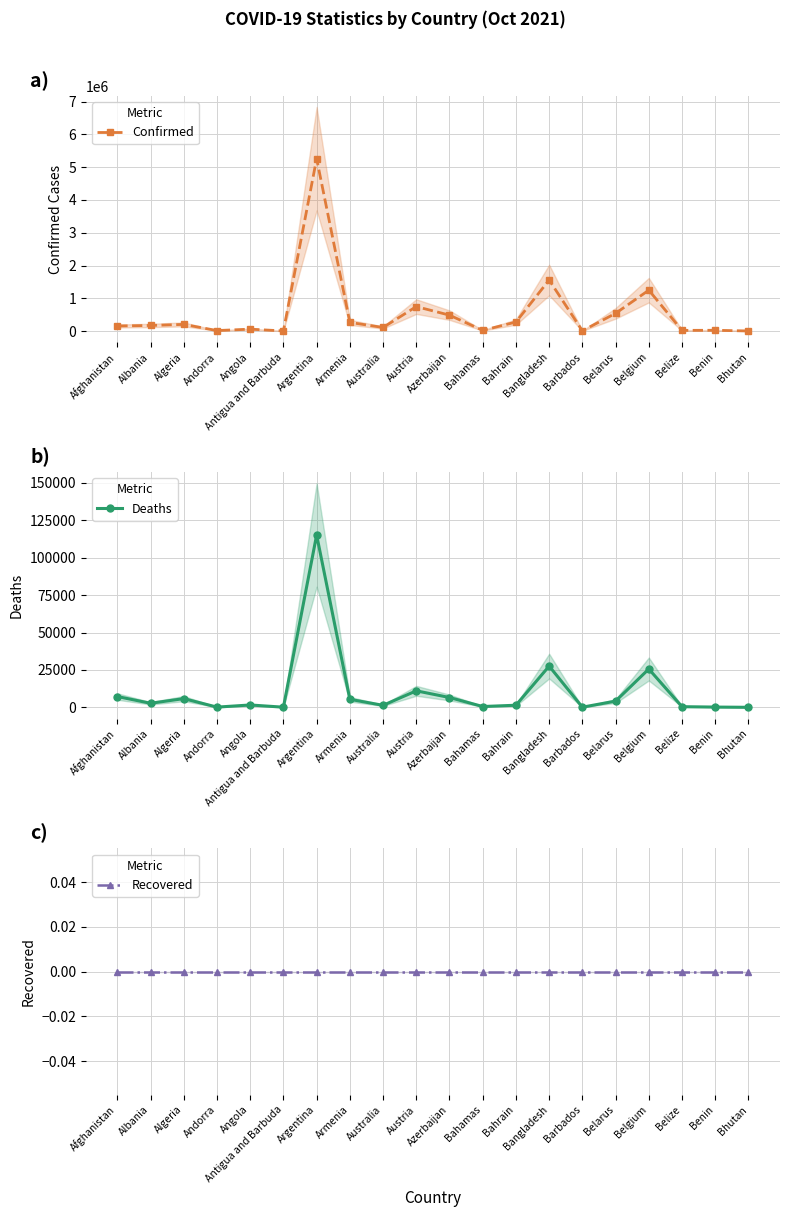

The value of Deaths at Benin is 159. True or false?

True